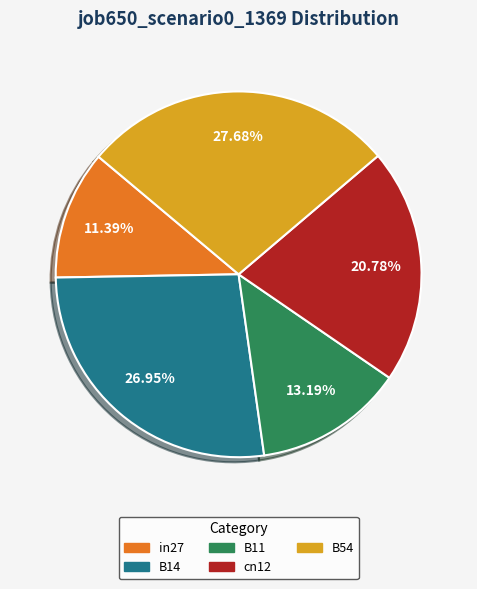

To the nearest percent, what is the average slice percentage?

20%